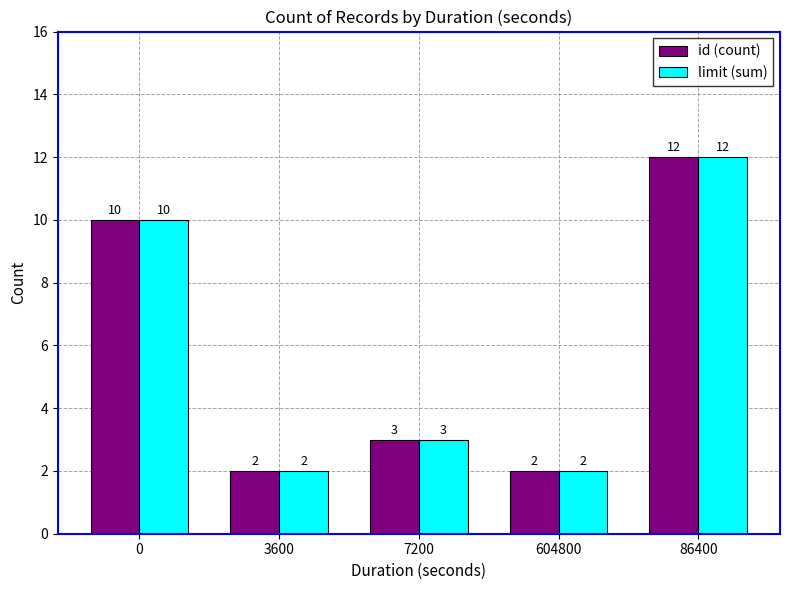

How many distinct data groups are displayed?

2